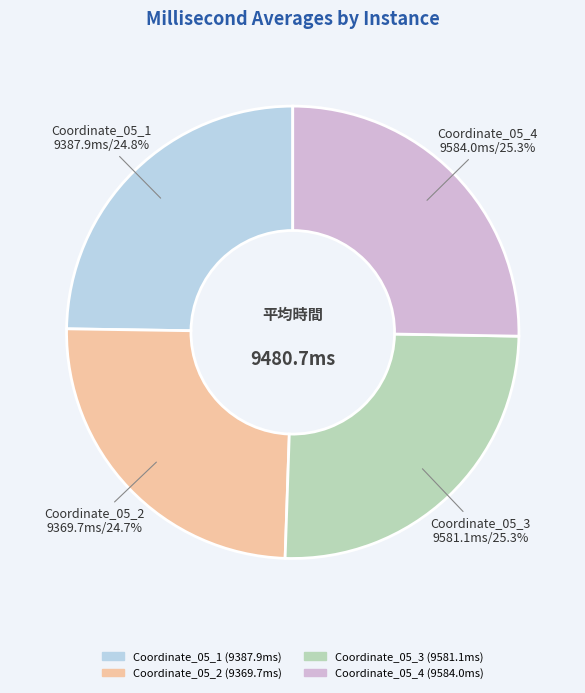

Is there any slice that represents more than half of the pie?

No